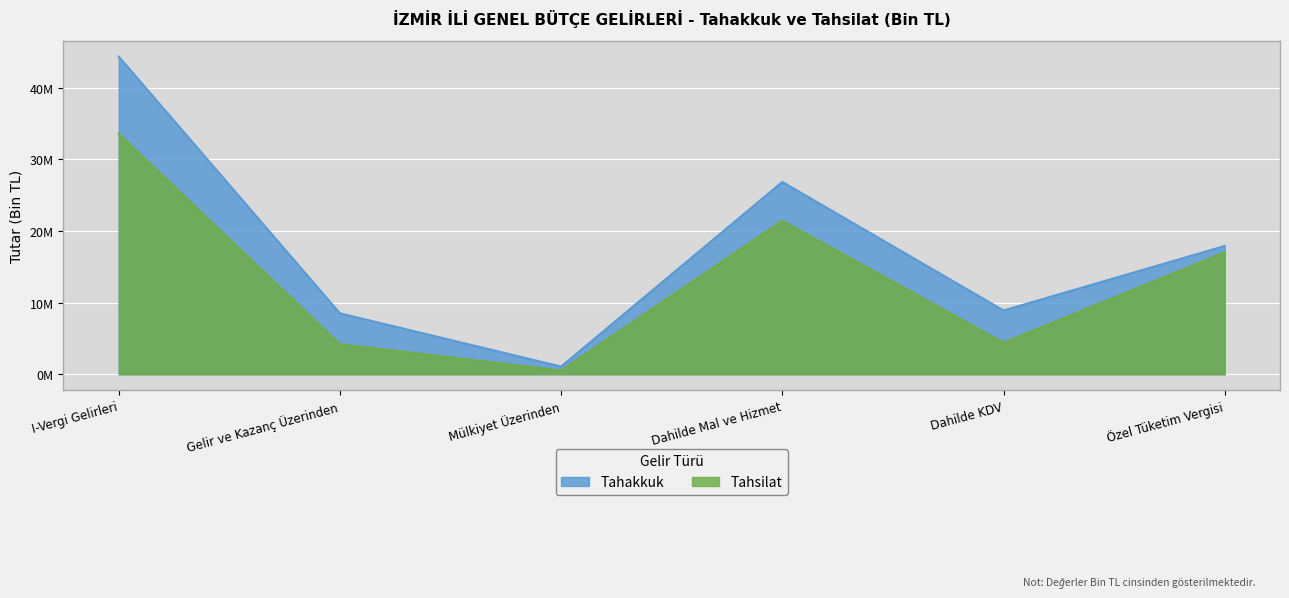

What is the value of the Tahakkuk point at the 4th from the left?

26855299